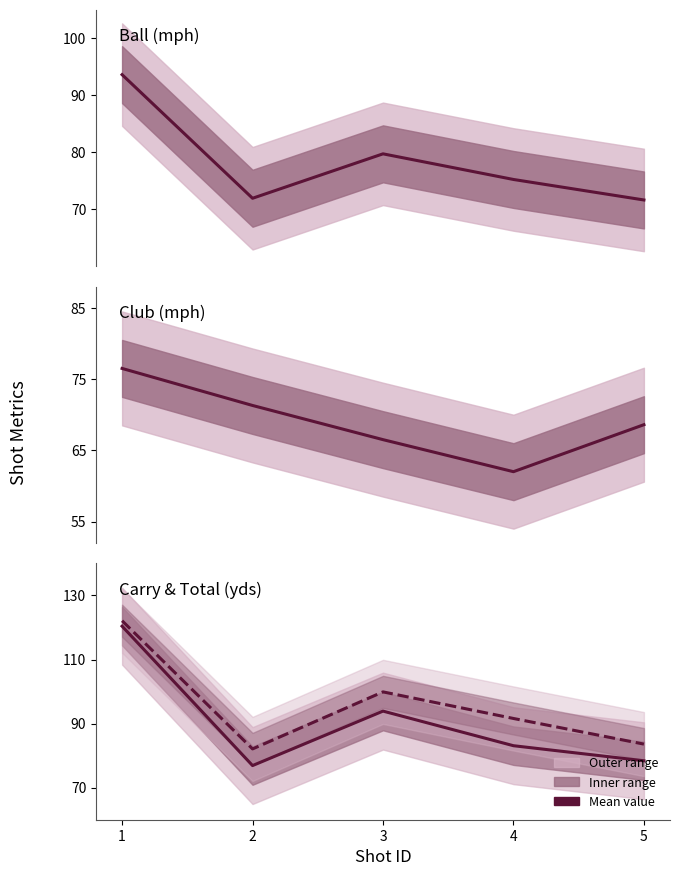

True or false: Total (yds) and Ball (mph) intersect in this chart.

False